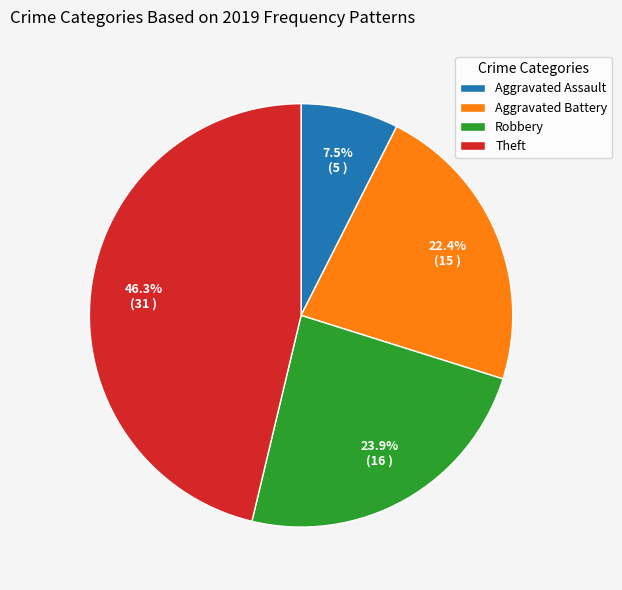

Rank the categories by value from lowest to highest.

Aggravated Assault, Aggravated Battery, Robbery, Theft